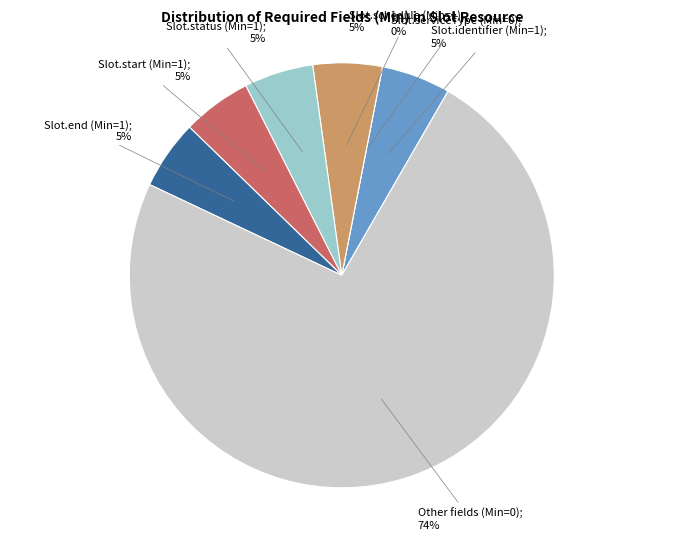

Between Slot.end and Slot.appointmentType, which is larger?

Slot.end